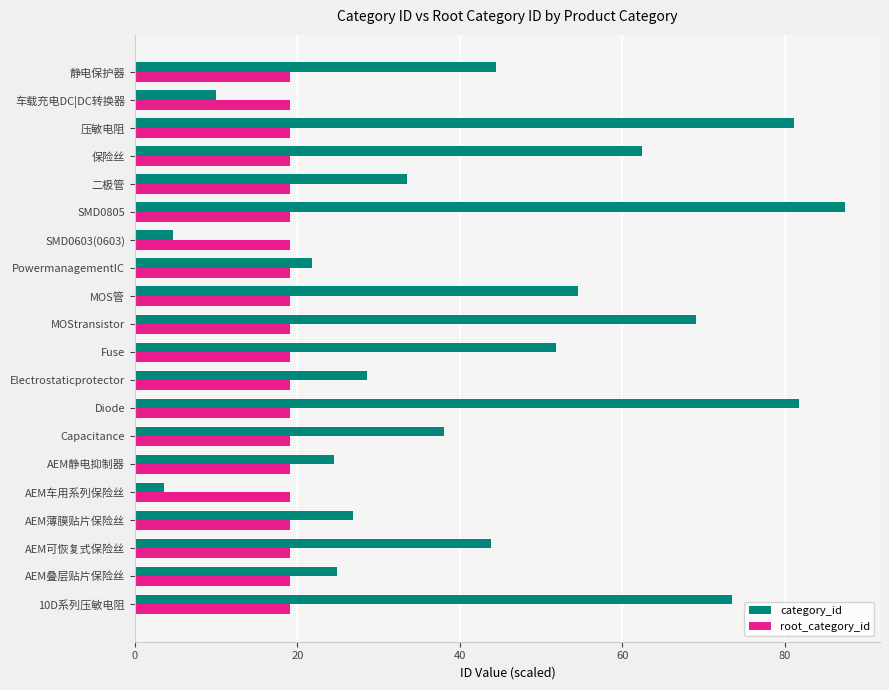

What value does the root_category_id series have at MOS管?

19.1